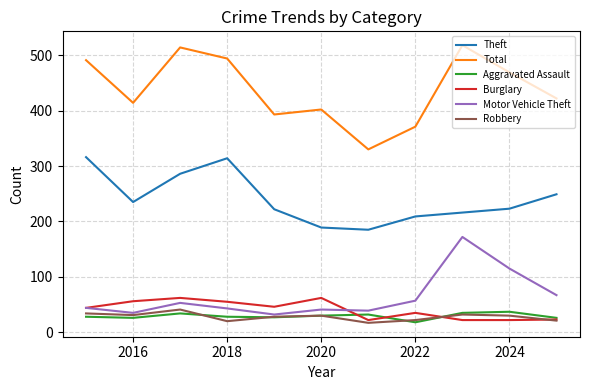

What is the maximum value for Robbery?

41